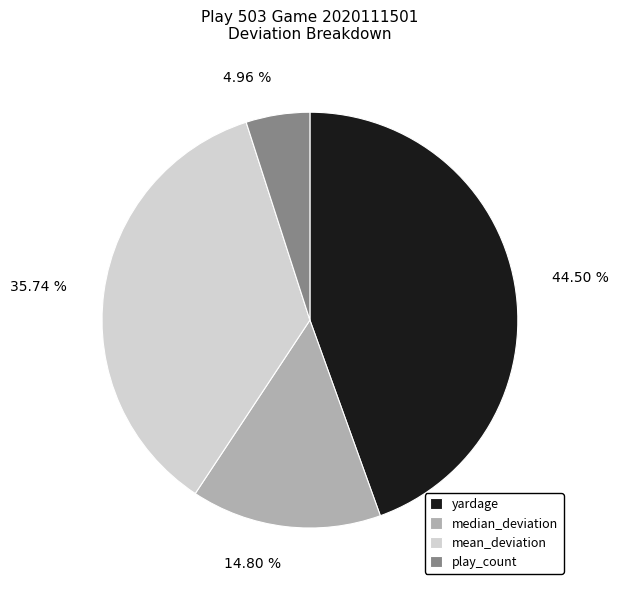

Is the sum of yardage and mean_deviation greater than half?

Yes